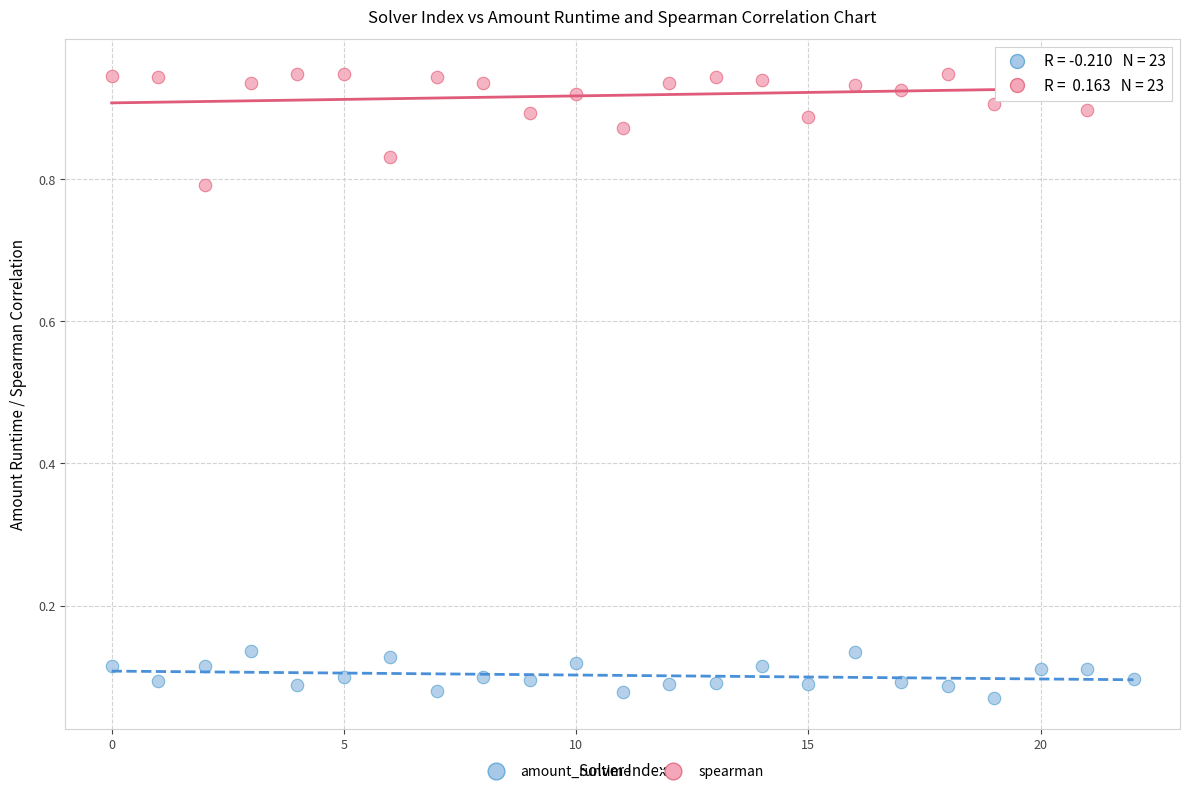

Which series has the largest Y range (max minus min)?

spearman